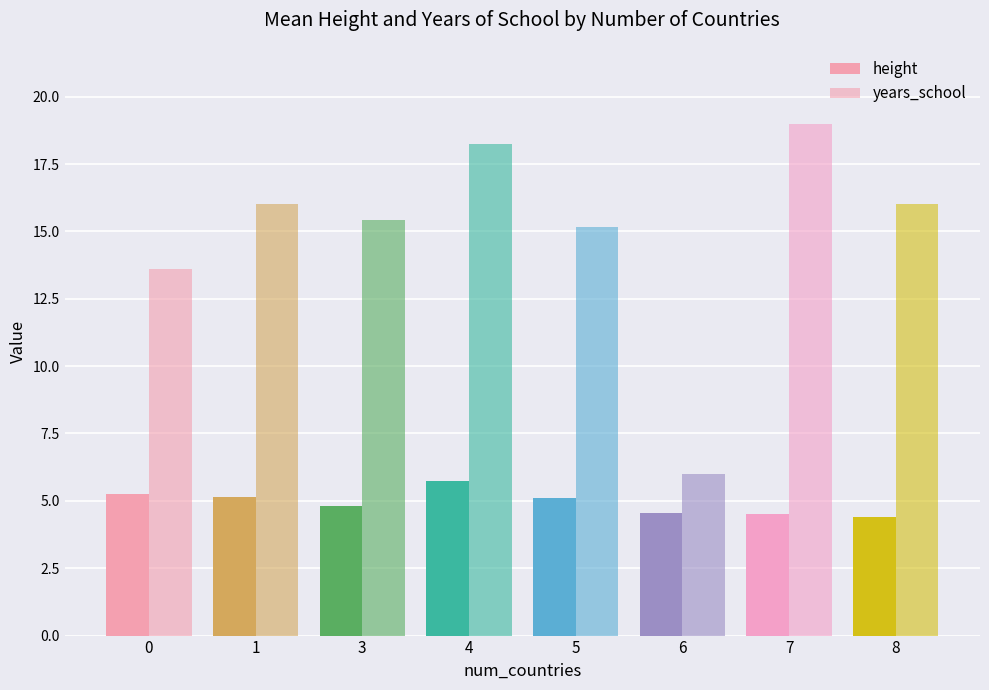

Is the value of height at 1 greater than the value of years_school at 4?

No